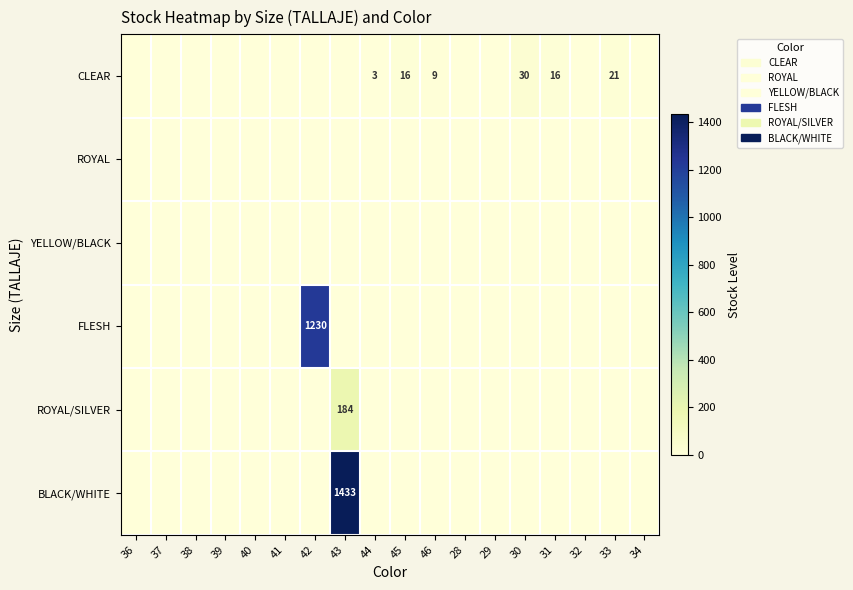

Which has a higher value, 44 or 41?

44